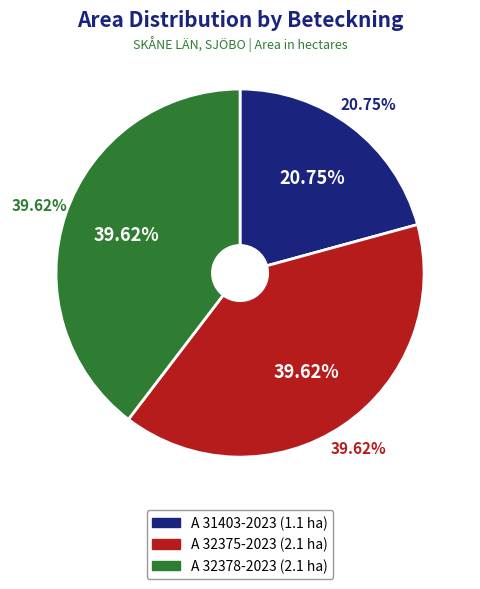

Does A 32378-2023 represent more than half of the total?

No